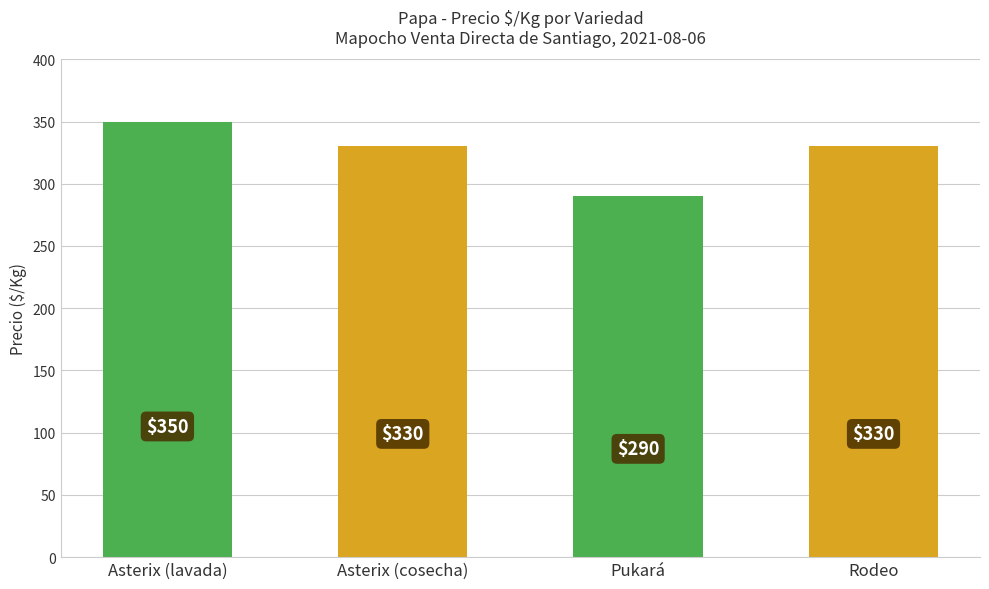

The chart shows a value of 472 at Rodeo. True or false?

False